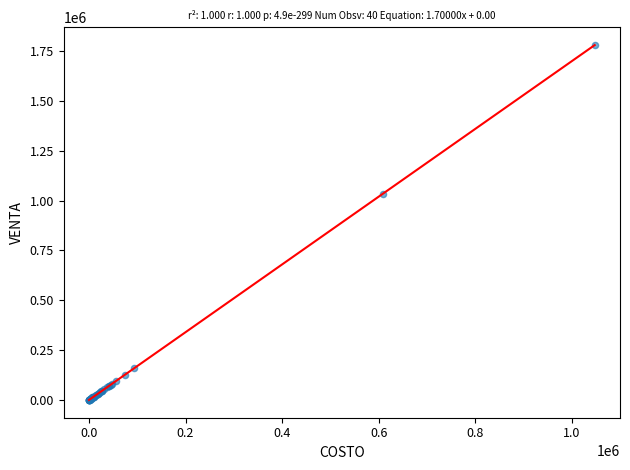

What Y value in the scatter plot is closest to 890178?

1034676.7